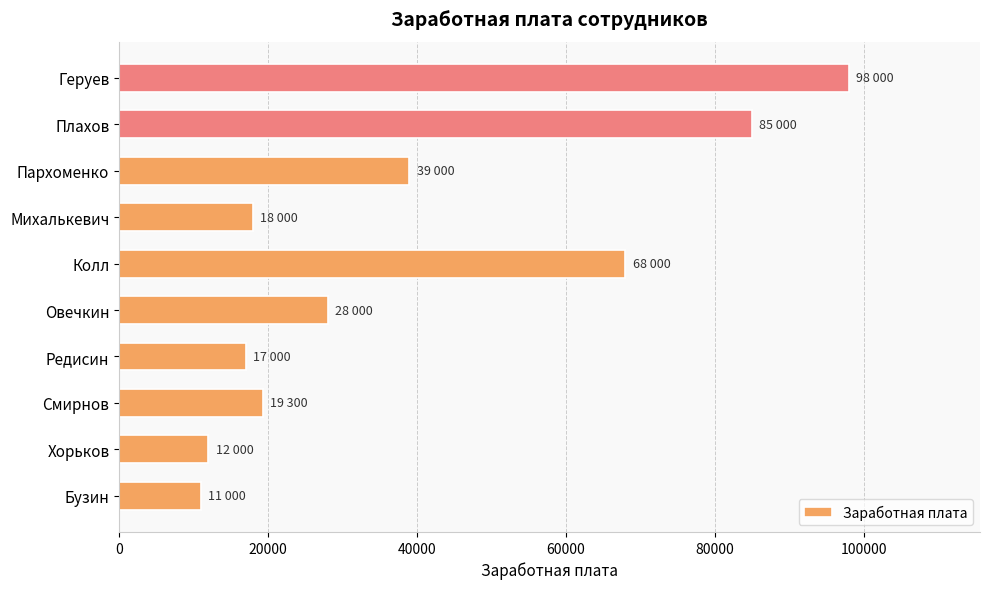

Between Редисин and Пархоменко, which is larger?

Пархоменко